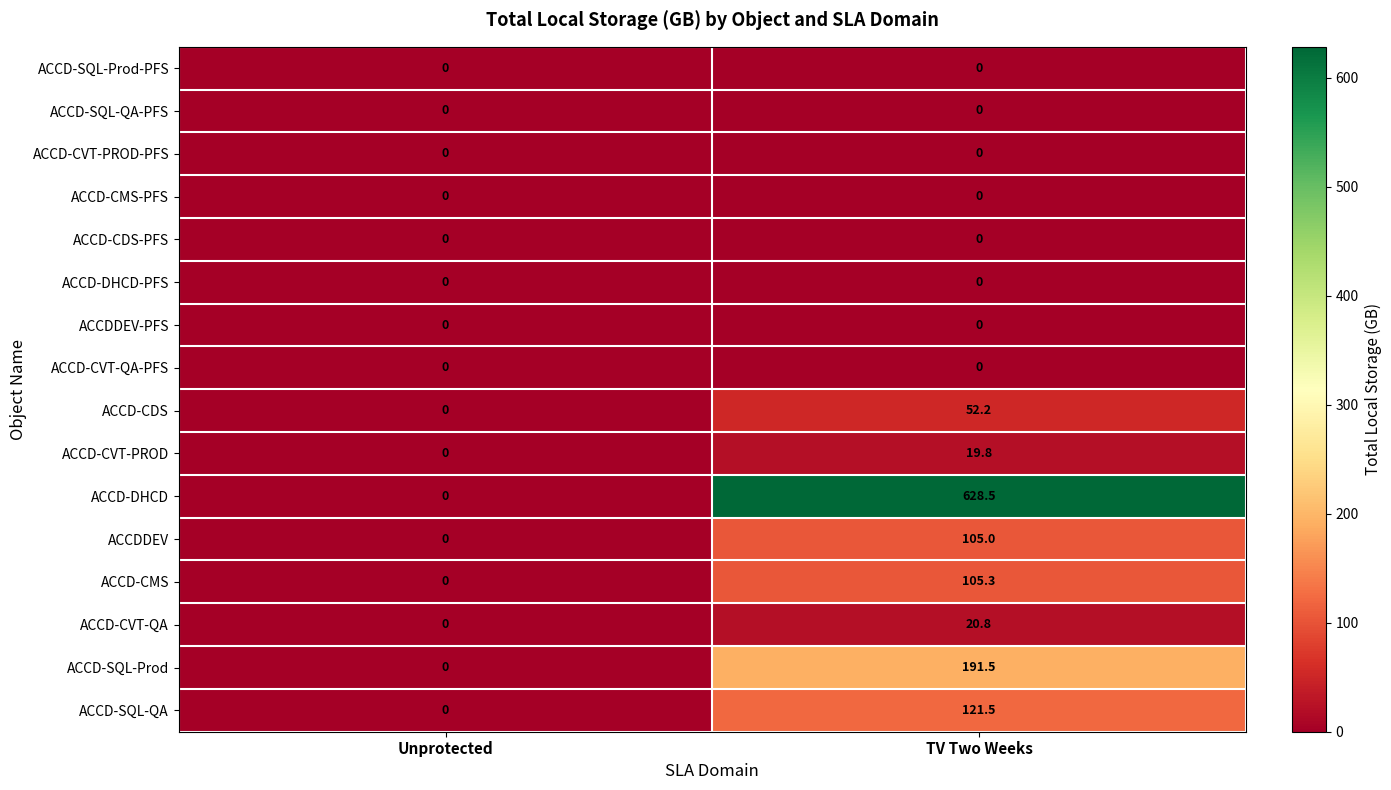

Rank the categories by ACCD-SQL-QA value from highest to lowest.

TV Two Weeks, Unprotected